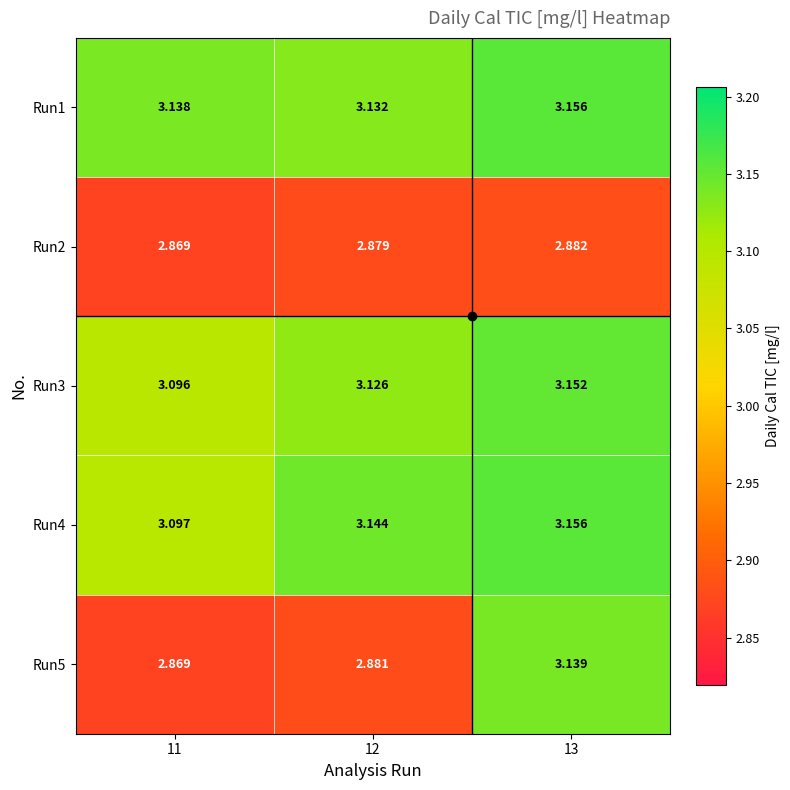

Is the value of Run5 at 13 greater than the value of Run4 at 13?

No